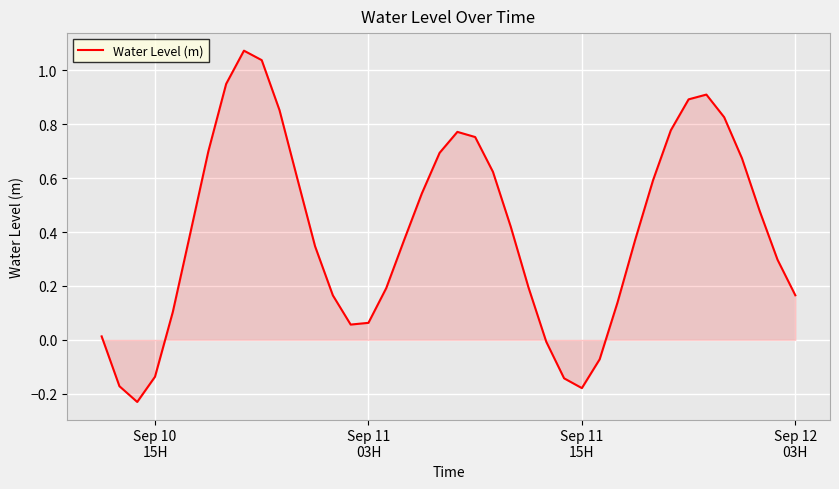

How many interior local valleys (lower than both neighbors) does the data have?

3